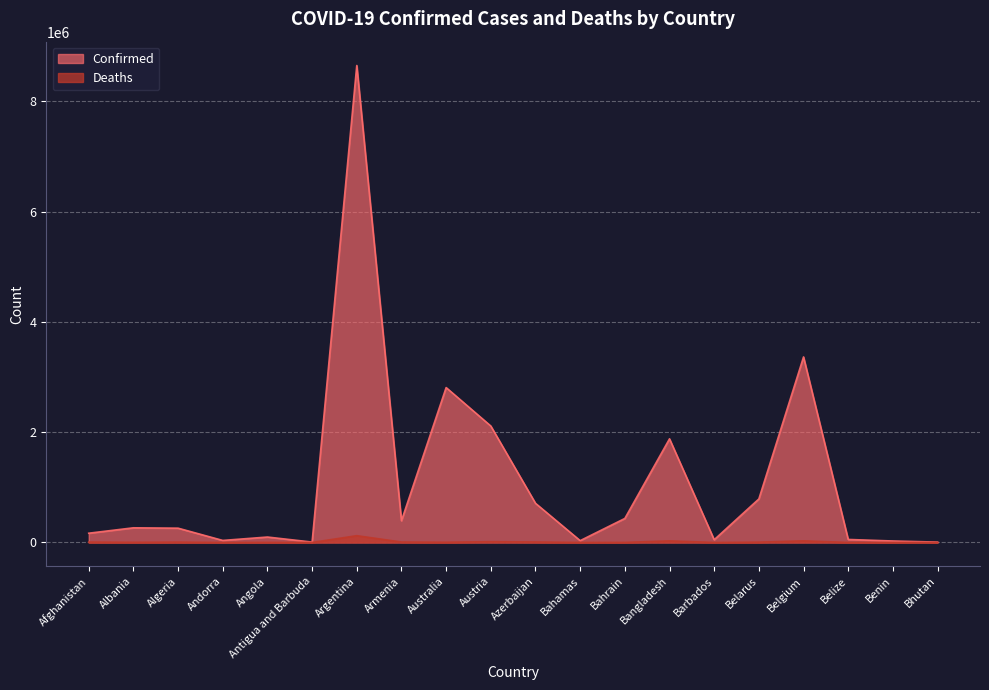

True or false: Confirmed and Deaths cross at least once.

False